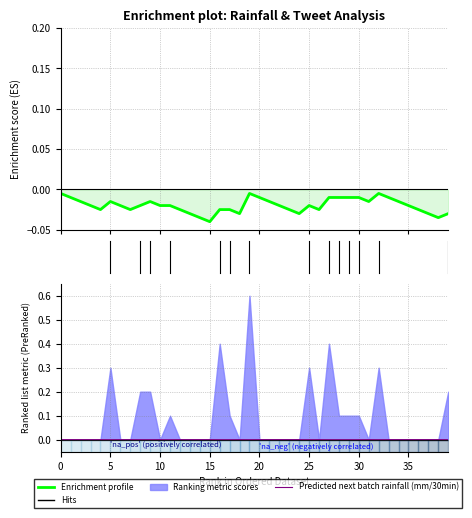

How many lines are shown in the chart?

2